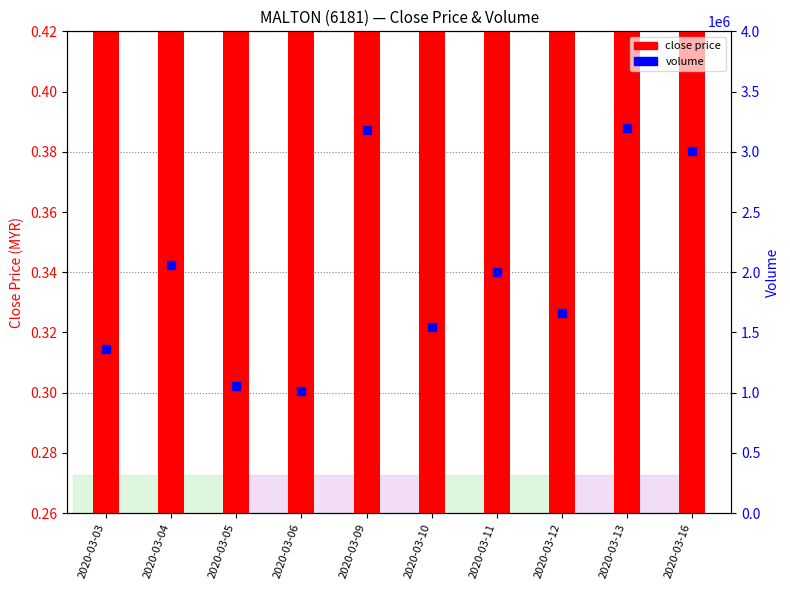

Which series reaches the minimum Y coordinate?

close price